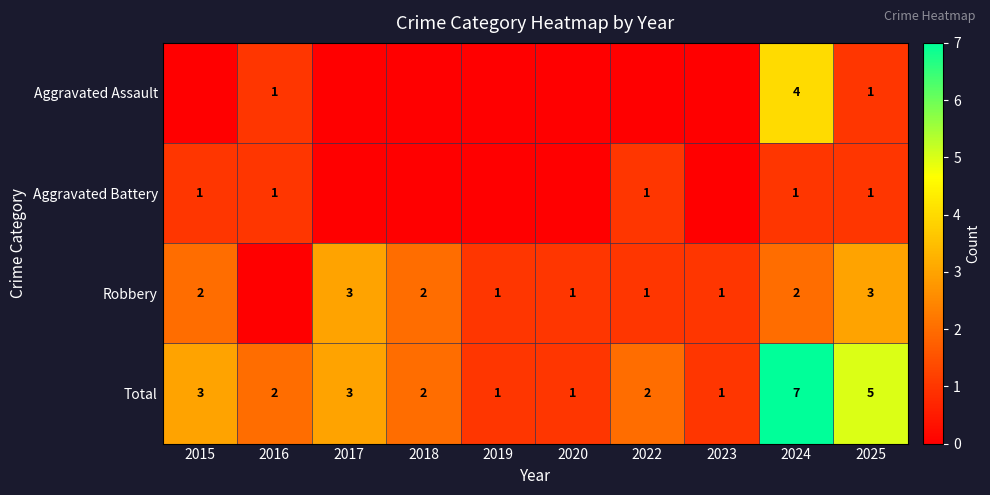

What is the difference between the Total values at 2019 and 2024?

6